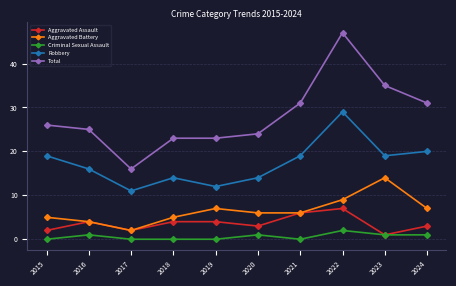

What is the sum of the Criminal Sexual Assault values at 2017 and 2023?

1